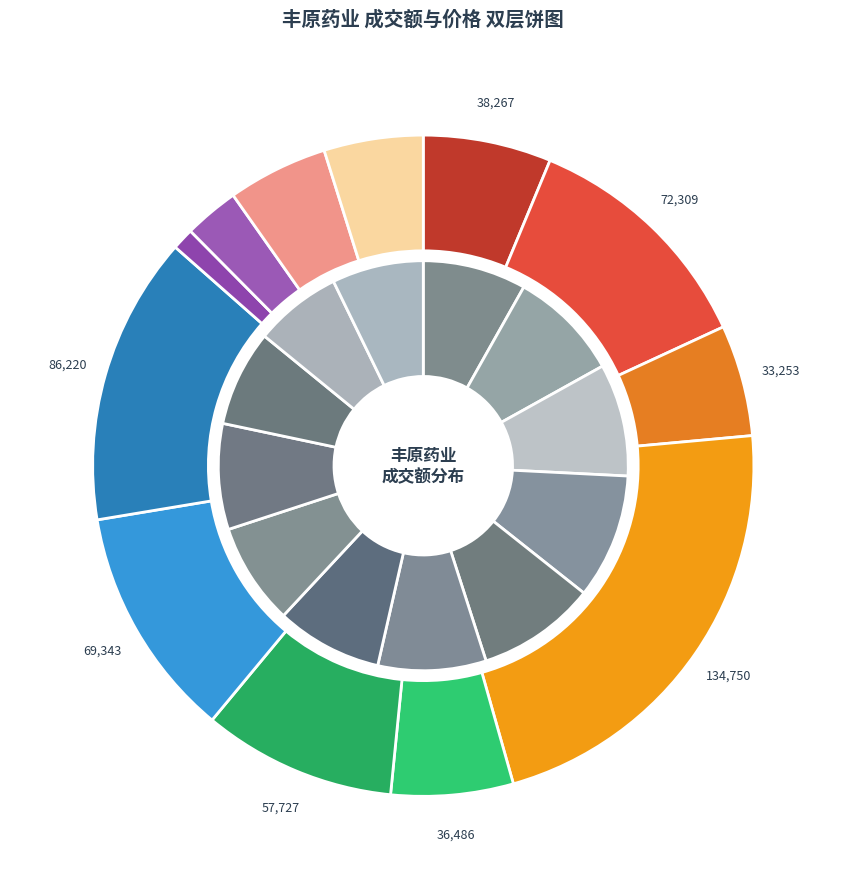

Rank the categories by value from lowest to highest.

2022-11-15, 2022-11-14, 2022-11-10, 2022-11-11, 2022-11-23, 2022-11-21, 2022-11-25, 2022-11-18, 2022-11-17, 2022-11-24, 2022-11-16, 2022-11-22